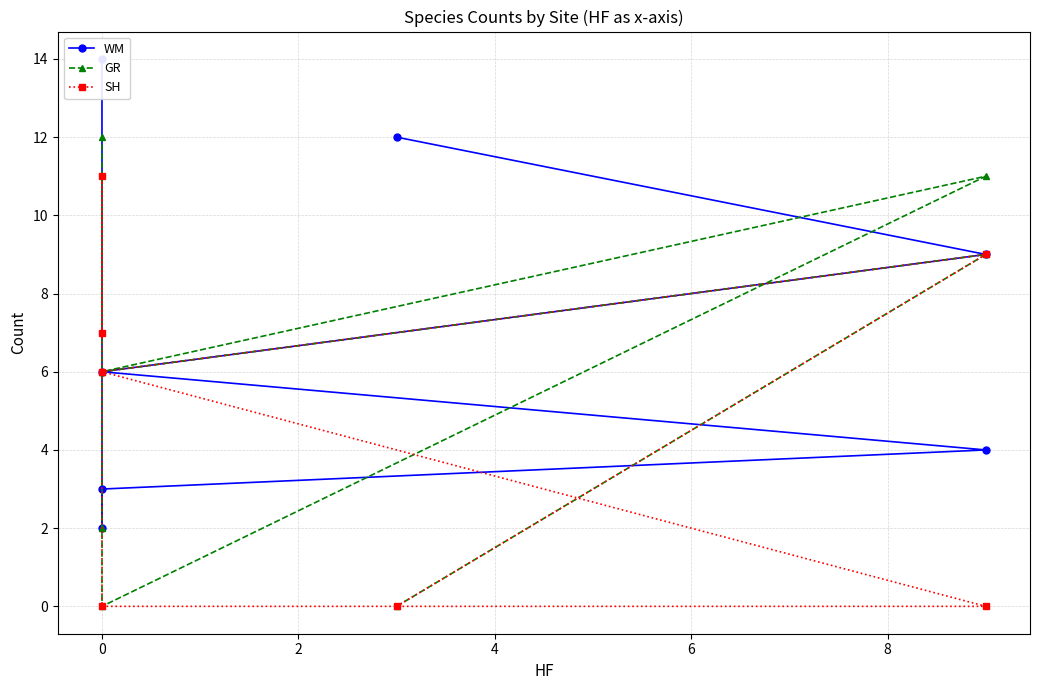

What is the value of the GR point at the 4th from the left?

11